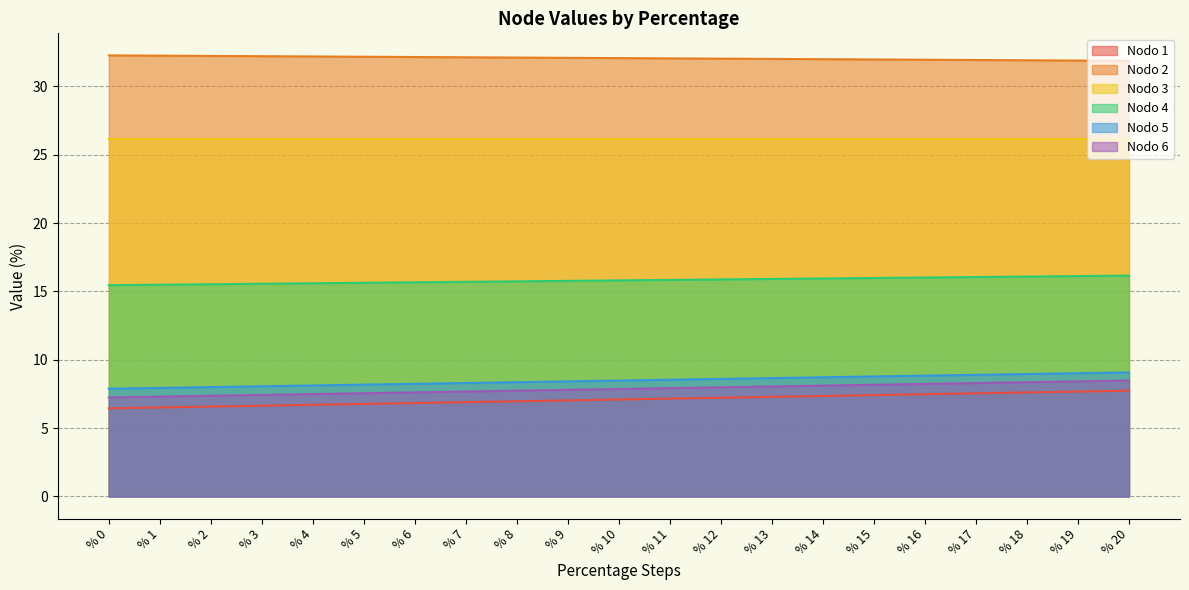

Does the chart have visible grid lines?

Yes